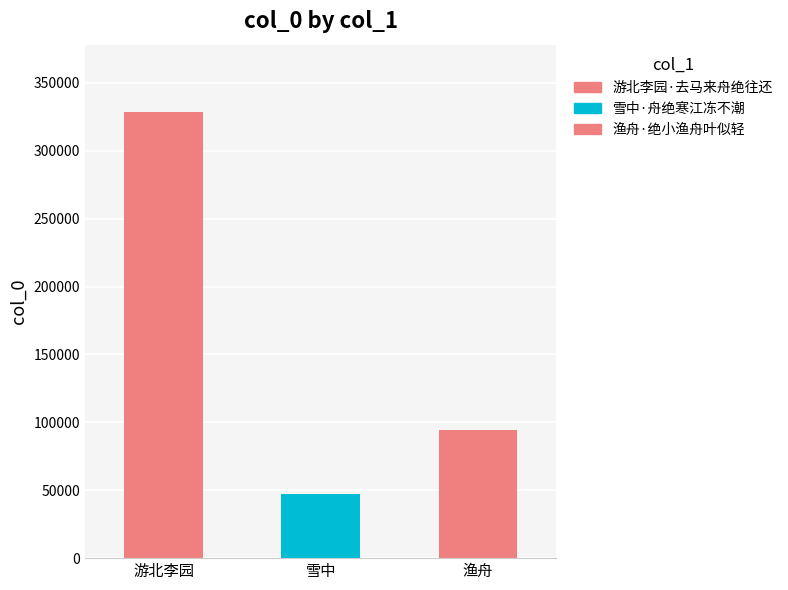

How many bars are there in total?

3